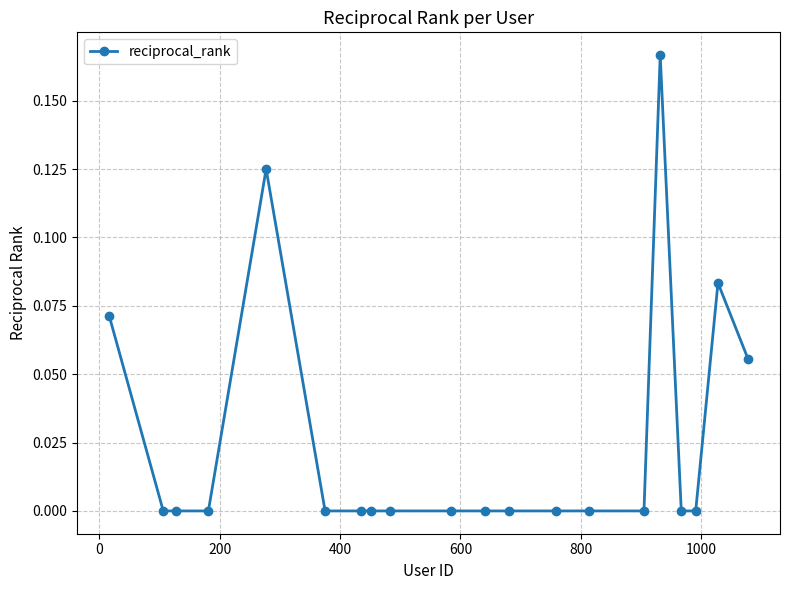

Count the values in the range 0 to 1.

20